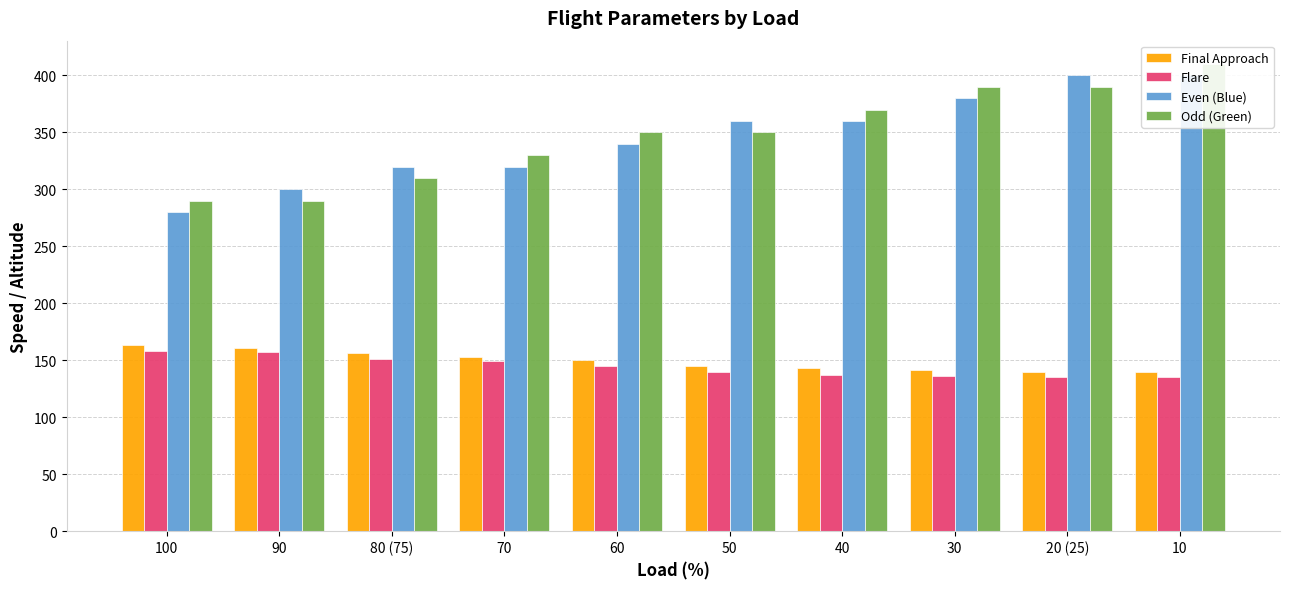

What position from the right is 60?

6